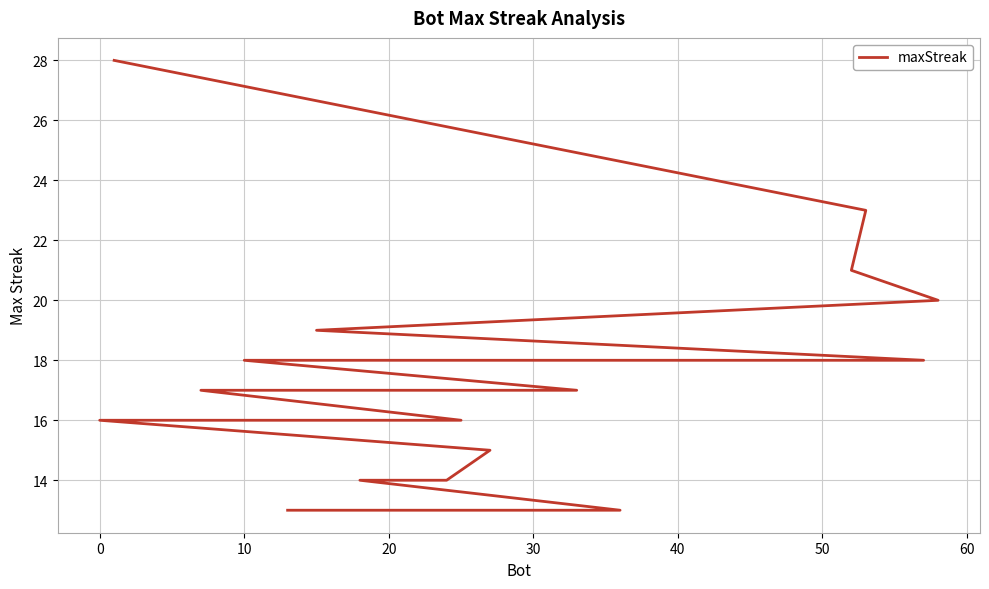

Count the number of values greater than 17.

8